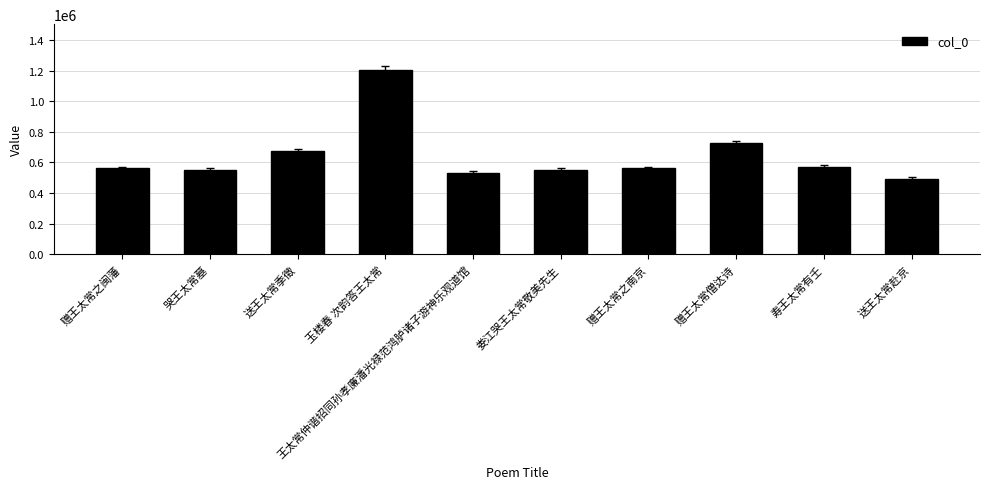

What is the label of the 9th bar from the right?

哭王太常墓